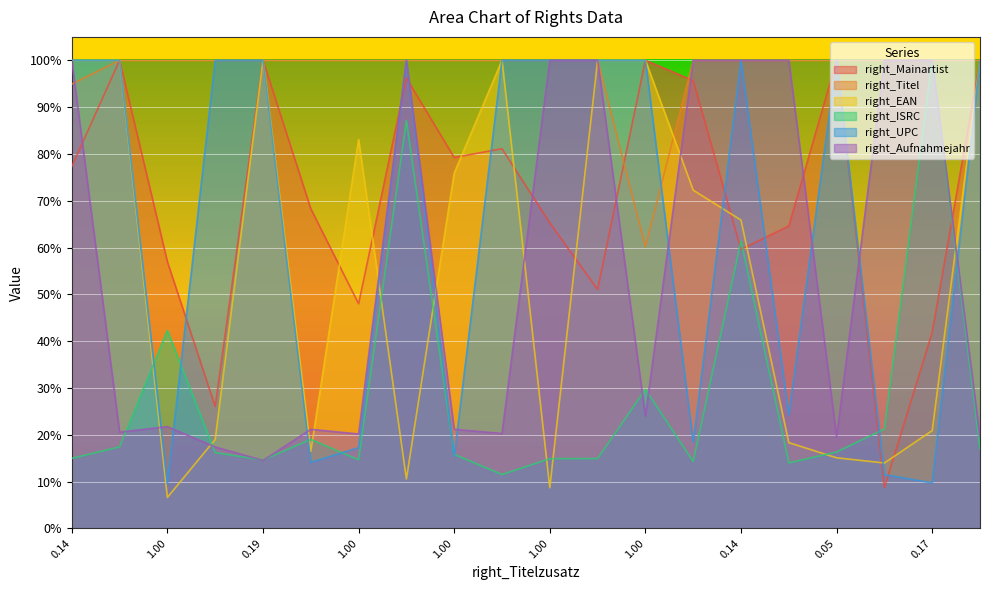

How many intersections are there between right_Mainartist and right_Aufnahmejahr?

9